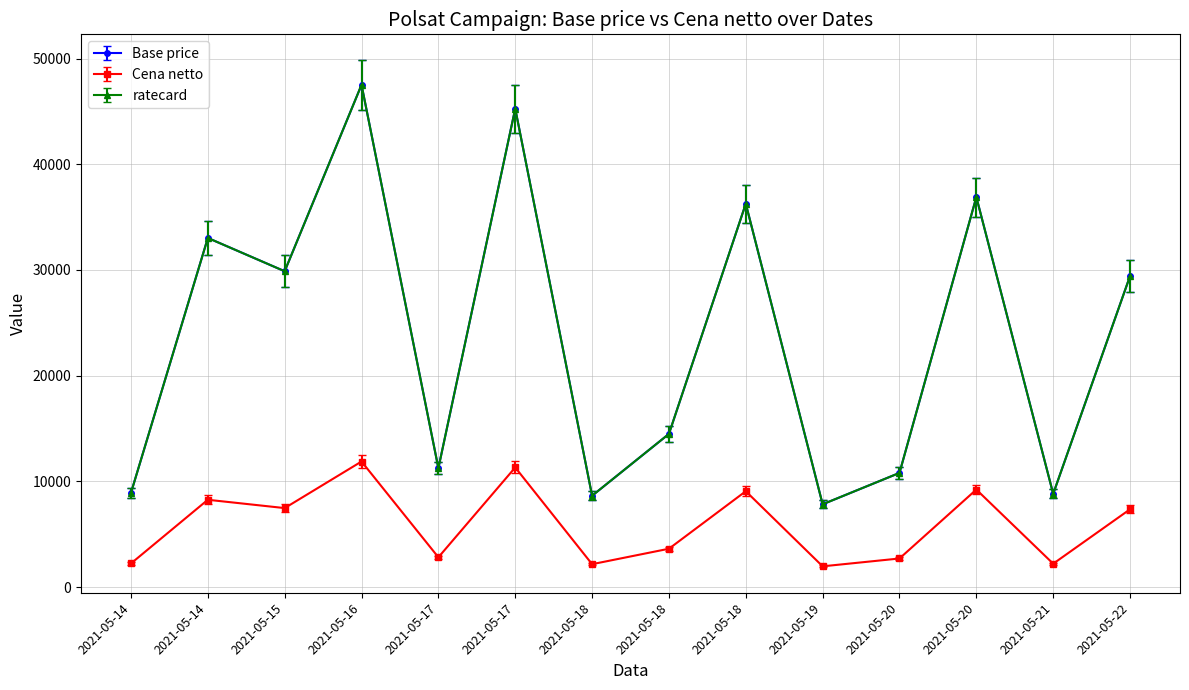

What is the sum of all Cena netto values?

82276.1